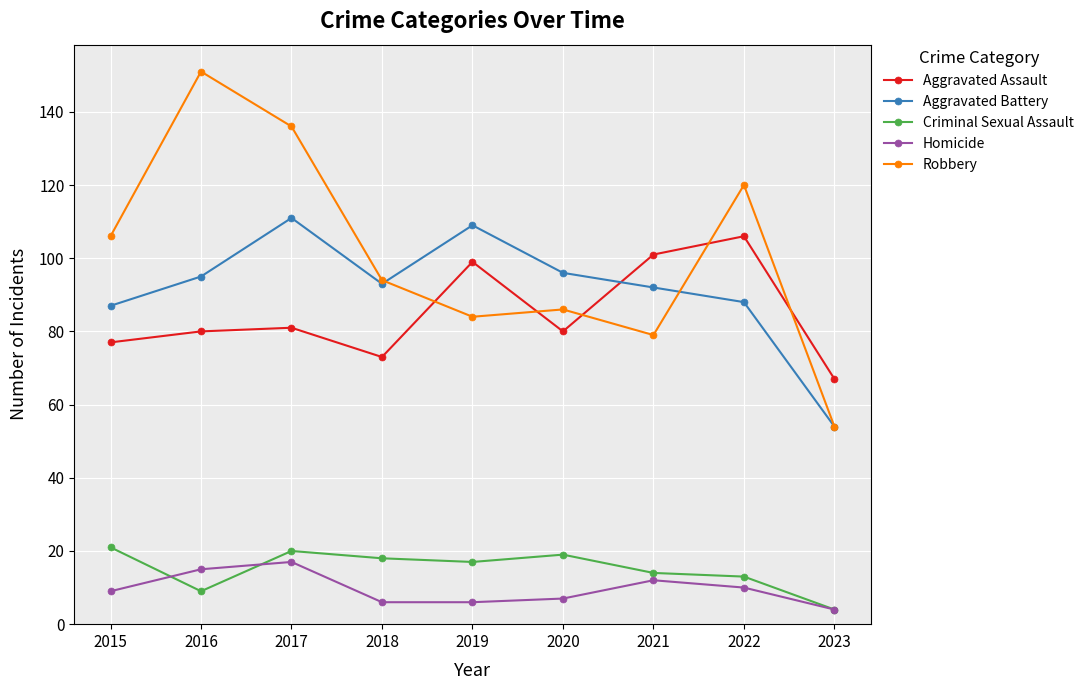

Does the chart have visible grid lines?

Yes